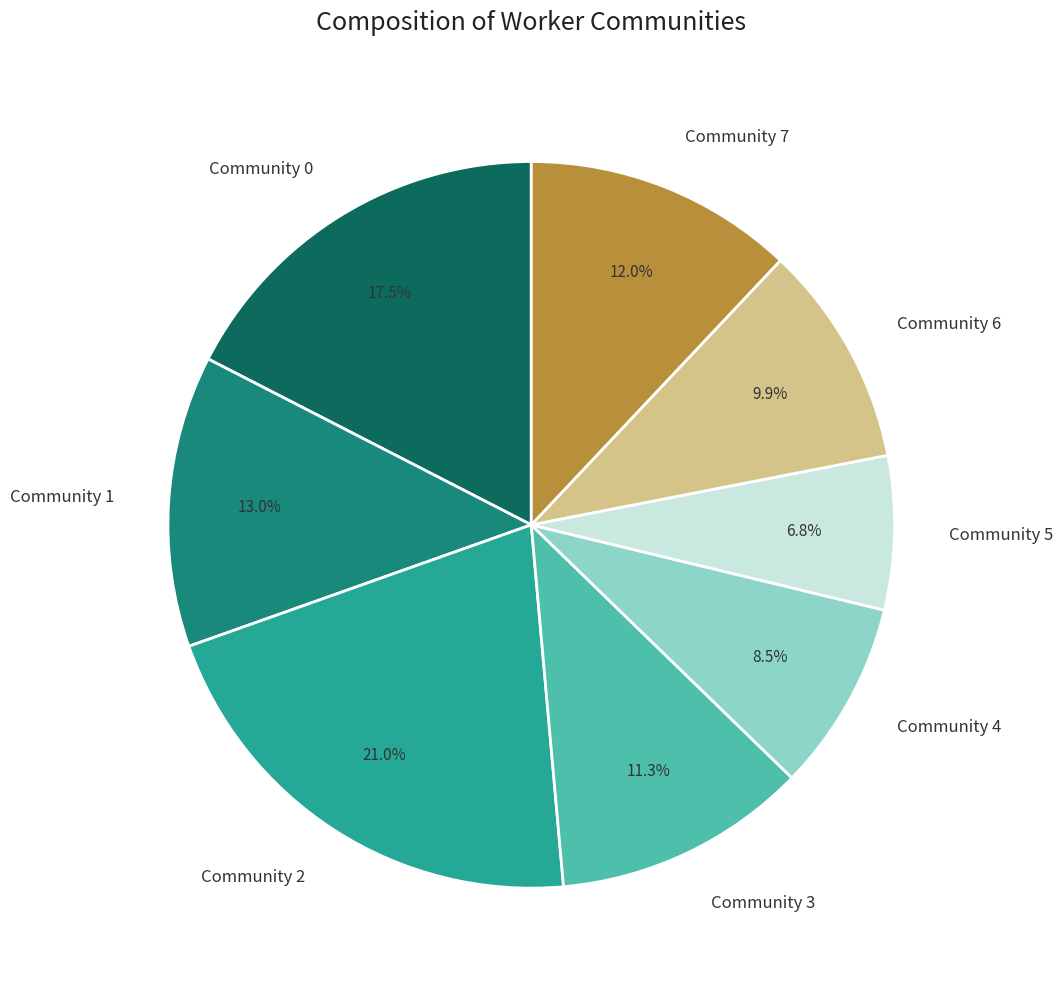

Count the number of slices in the pie.

8